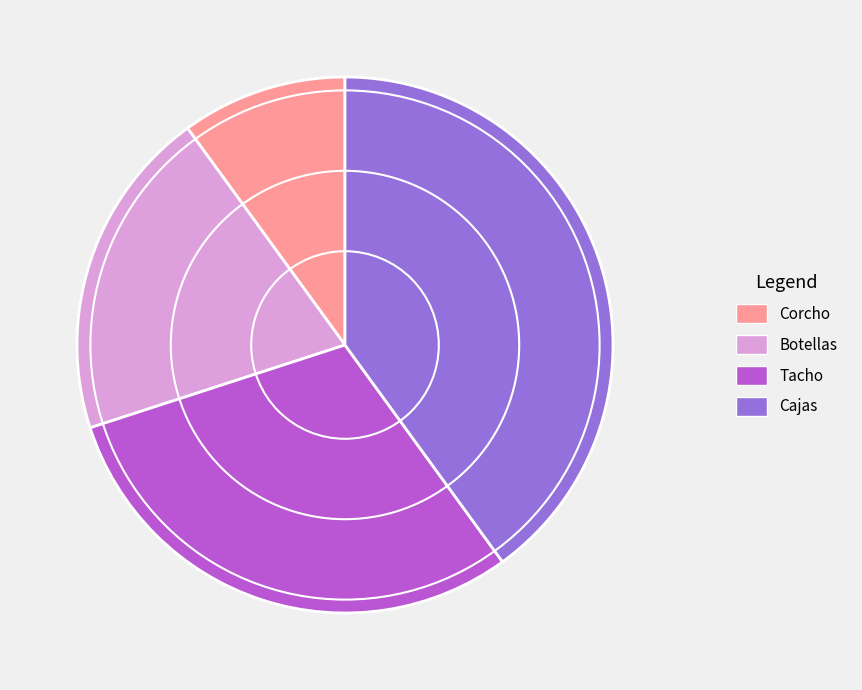

Is there a majority slice in this chart?

No